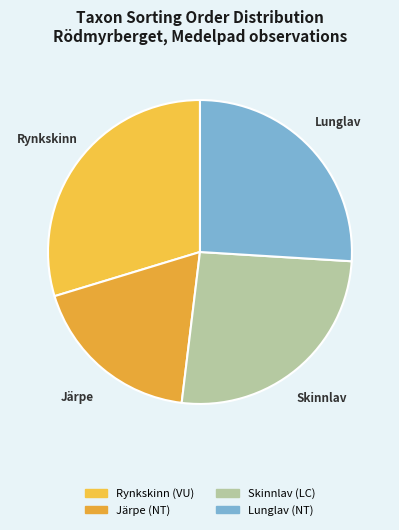

What is the smallest slice in the pie chart?

Järpe (NT)